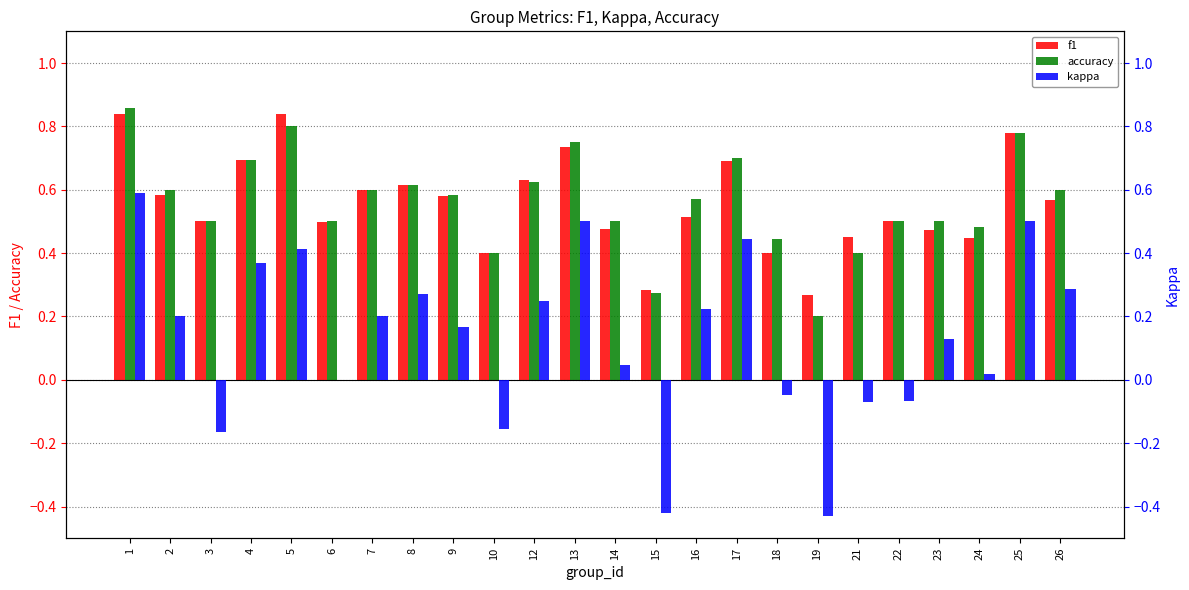

What is the value of the kappa bar at the 1st from the left?

0.6